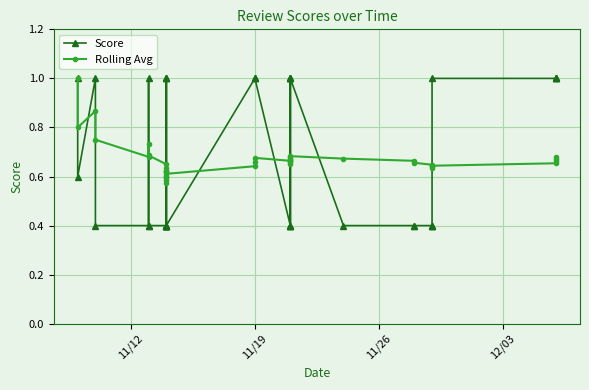

What is the sum of all Score values?

27.0